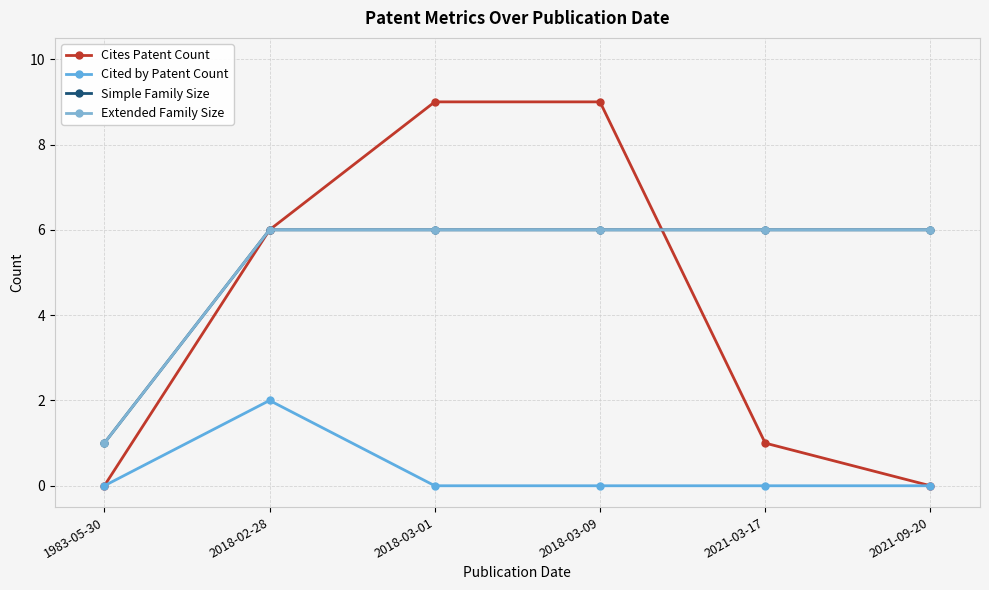

Does the chart have visible grid lines?

Yes